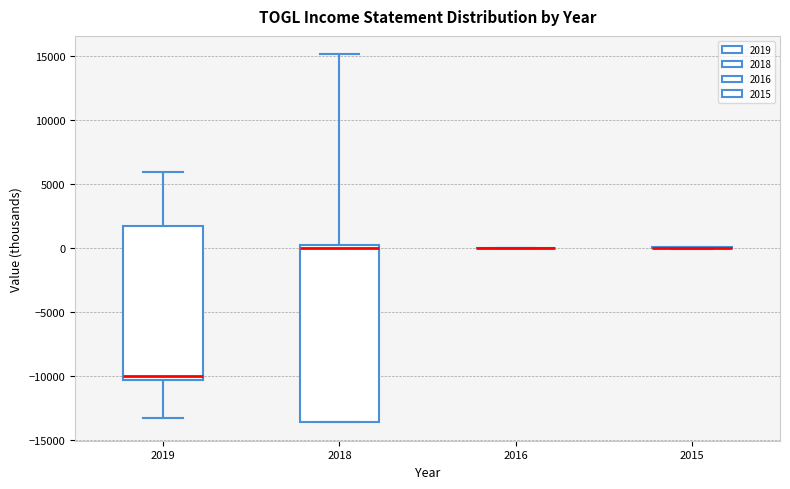

Reading left to right, transcribe this box plot: for each box, give where its median line is, the range the box spans, and where its two whiskers end, as read against the y-axis. The values are not printed on the chart, so give them approximately, as read against the axis.

2019: median -10000, box -10500 to 1500, whiskers -13500 to 6000
2018: median 0 (just below the box's upper edge), box -13500 to 0, whiskers -13500 to 15000
2016: box collapsed to a line at 0, whiskers 0 to 0
2015: box collapsed to a line at 0, whiskers 0 to 0